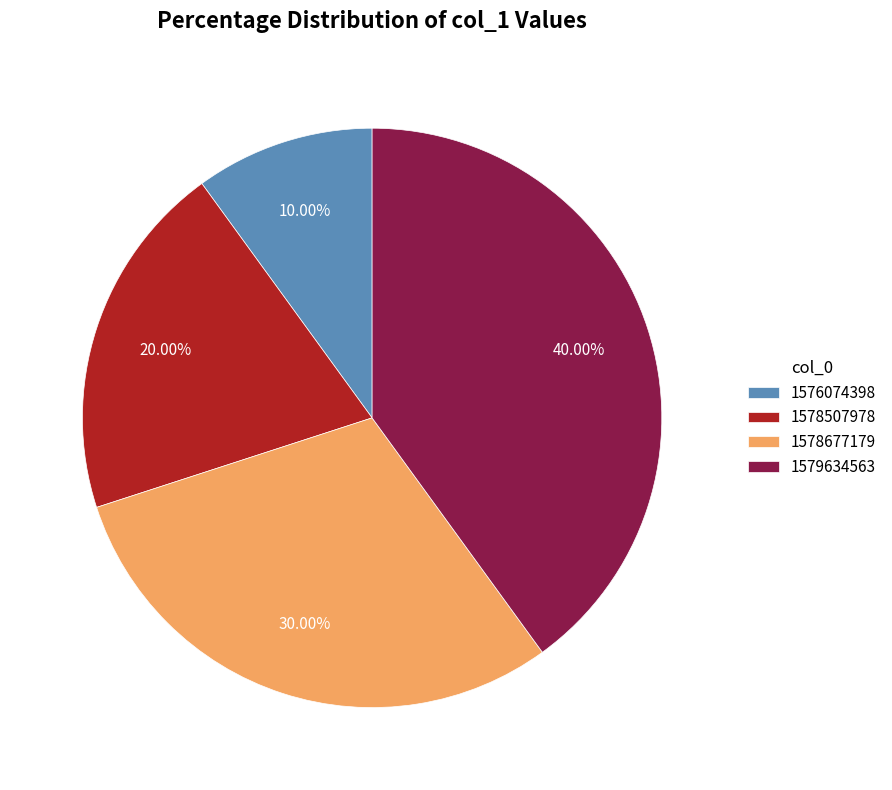

How many segments does this pie chart have?

4